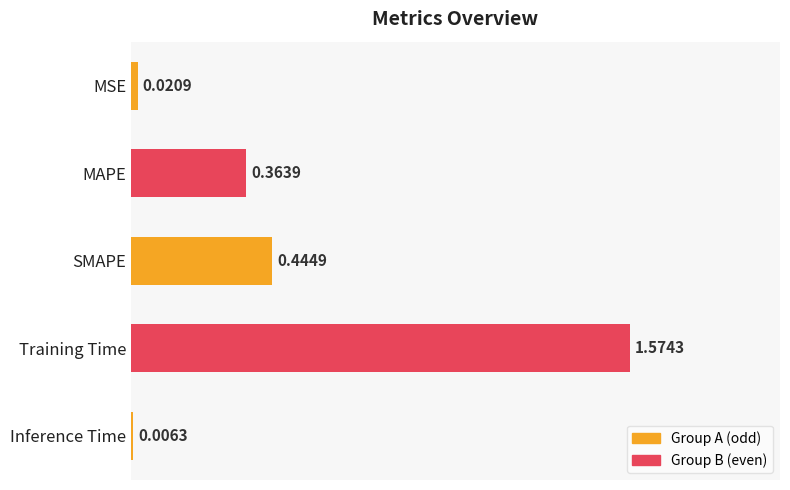

Between MSE and SMAPE, which is larger?

SMAPE